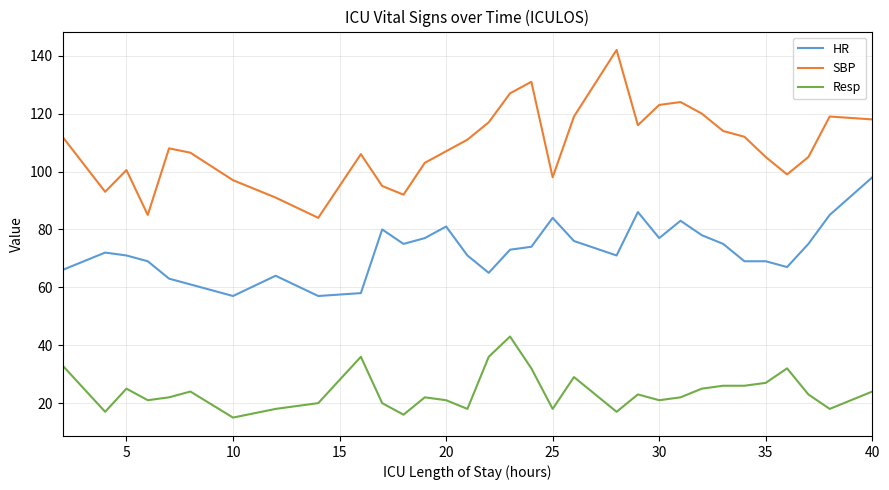

True or false: Resp has more than 1 interior local peaks.

True